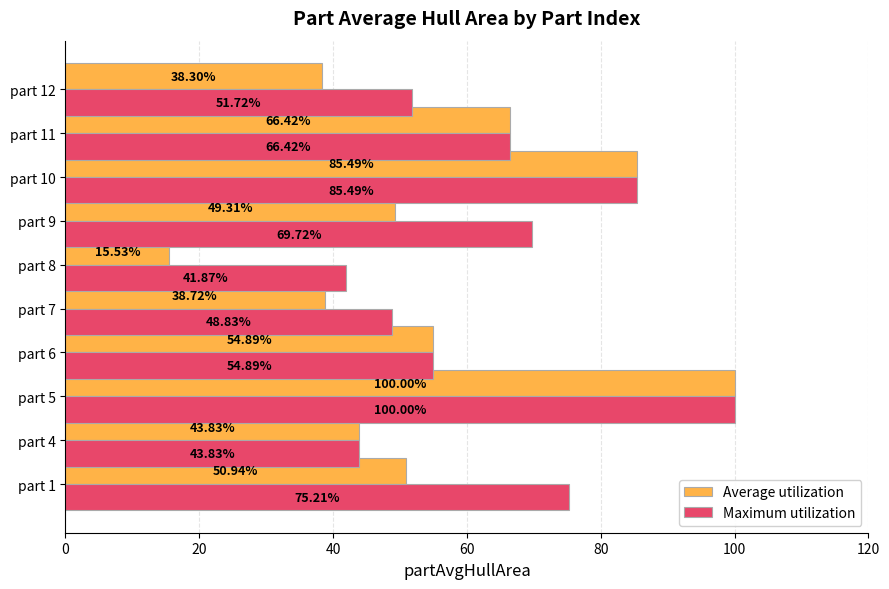

At how many categories does at least one series exceed 57?

5